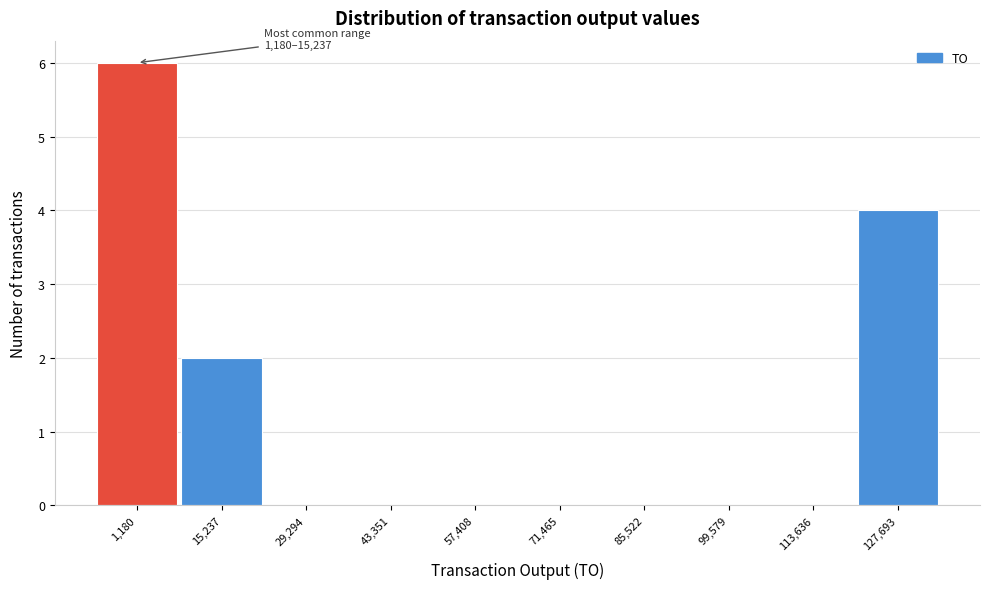

Reading right to left, transcribe all the data shown in this chart.

127,693=4	113,636=0	99,579=0	85,522=0	71,465=0	57,408=0	43,351=0	29,294=0	15,237=2	1,180=6